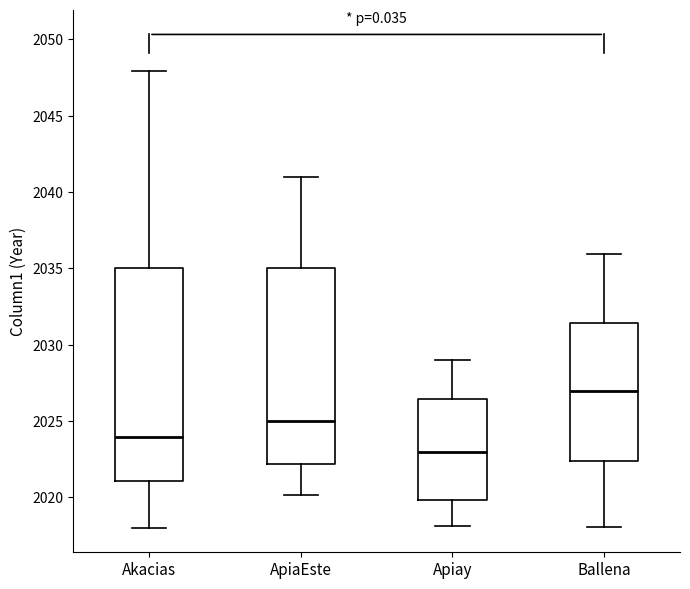

Where does the upper whisker of the box for Apiay end on the y-axis? The values are not printed on the chart, so give them approximately, as read against the axis.

2029.0